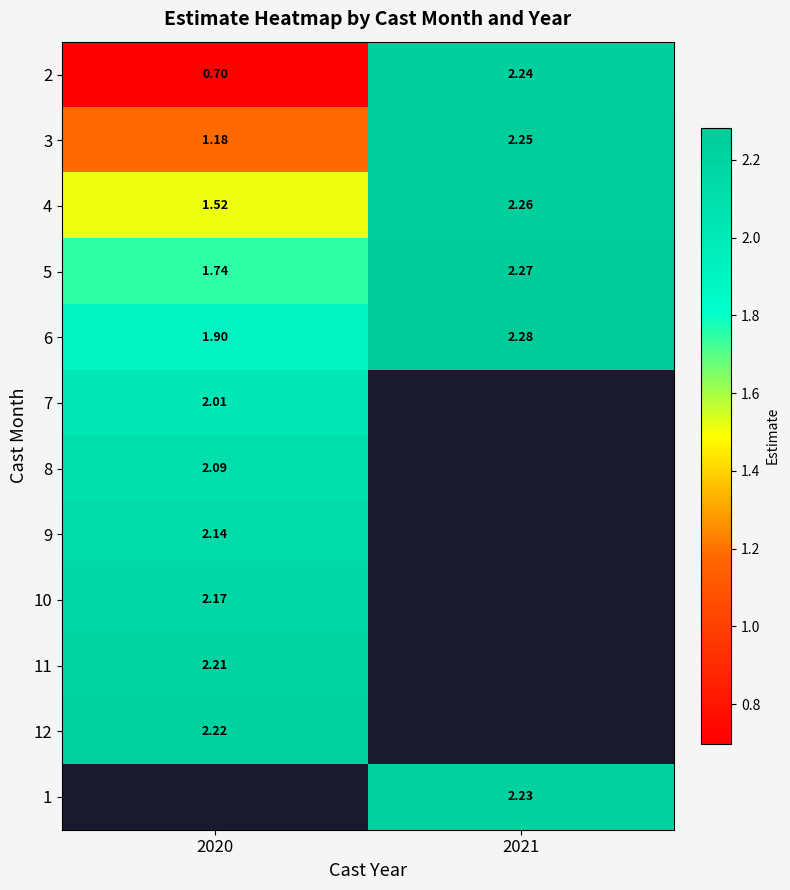

Is the value of 10 at 2020 greater than the value of 6 at 2020?

Yes